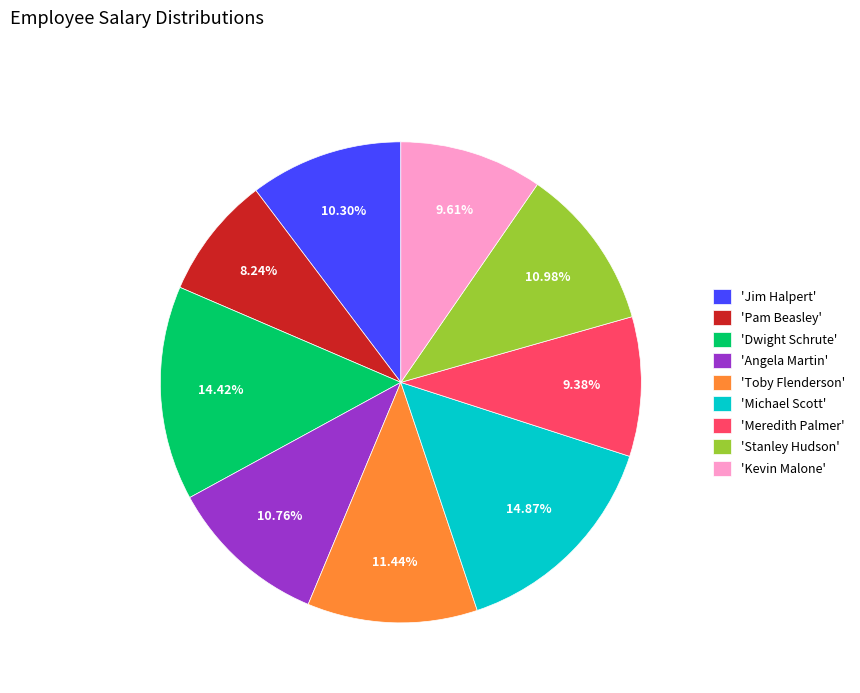

Which category has the smallest portion of the pie?

'Pam Beasley'